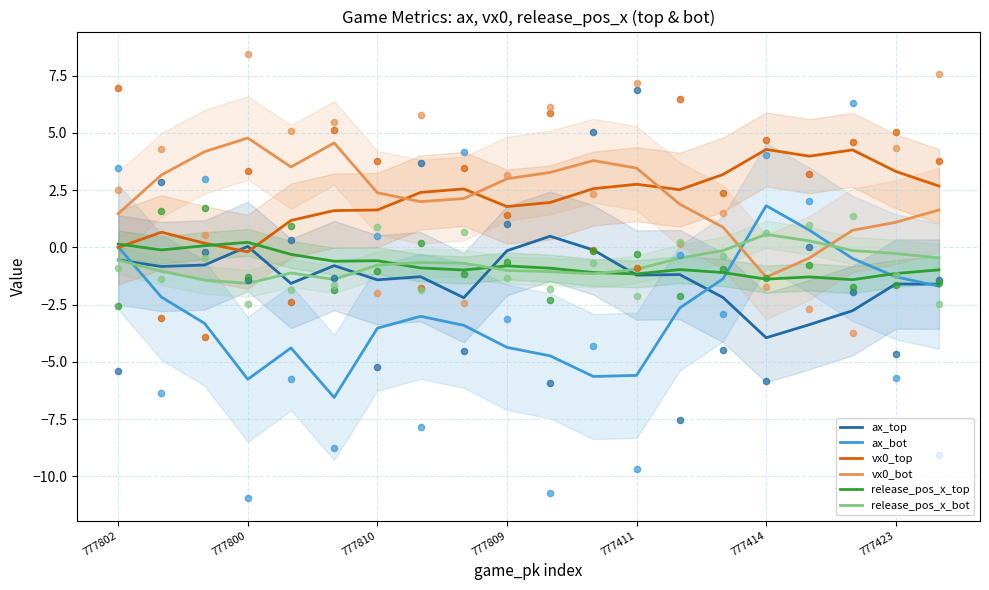

Which series has the largest total across all categories?

vx0_bot